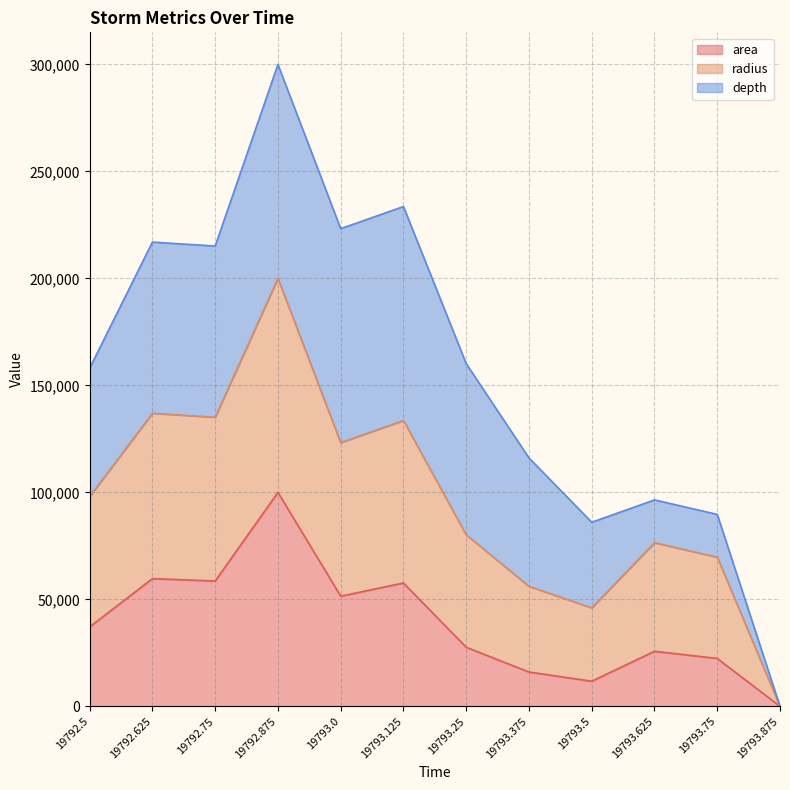

How many categories are shown in the chart?

12